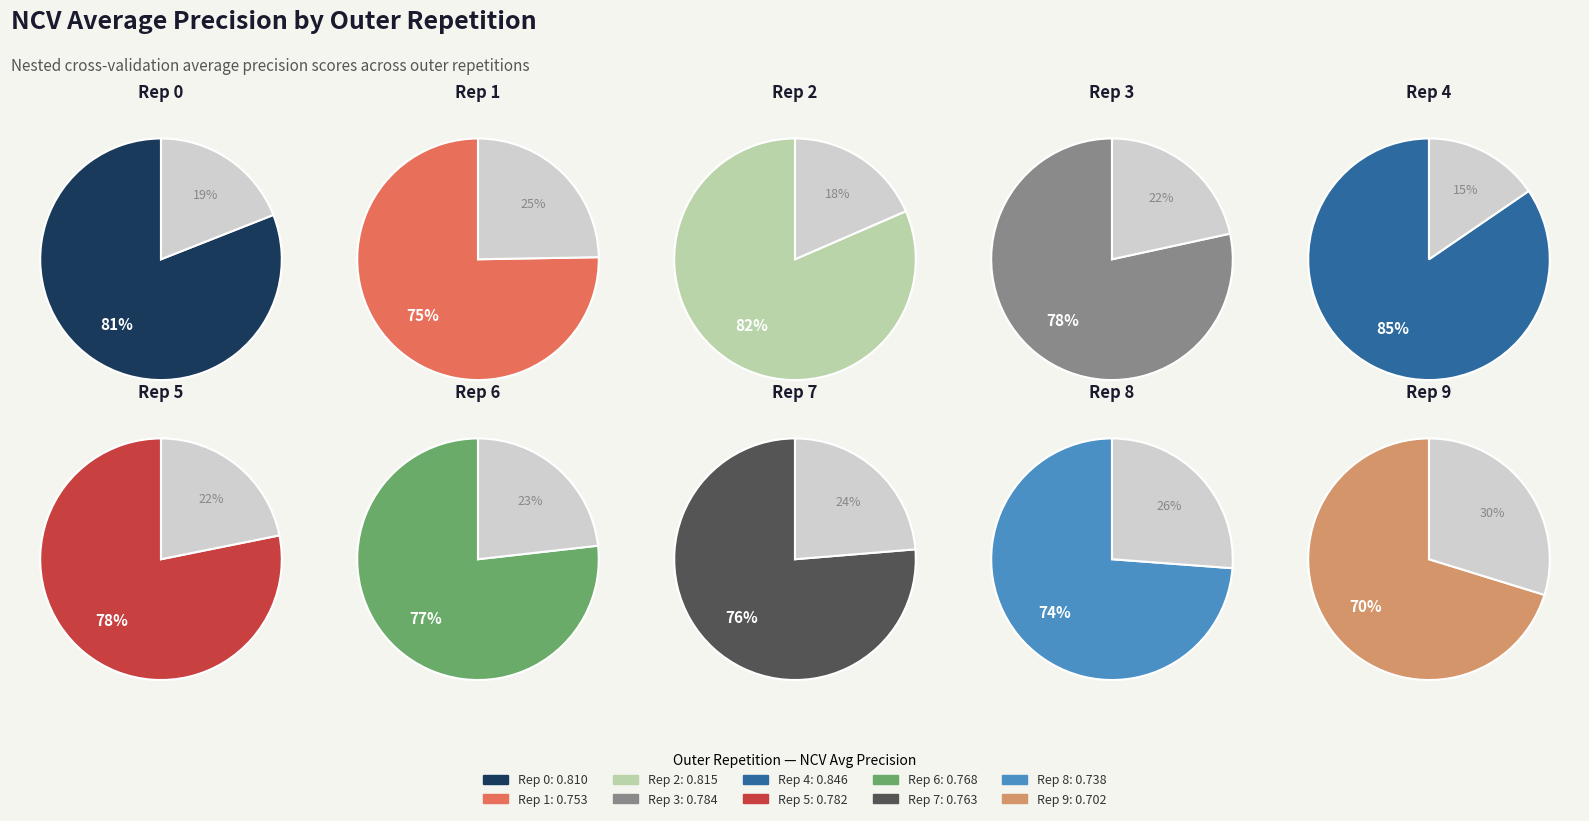

Which has a higher value, outer-repetition8 or outer-repetition1?

outer-repetition1